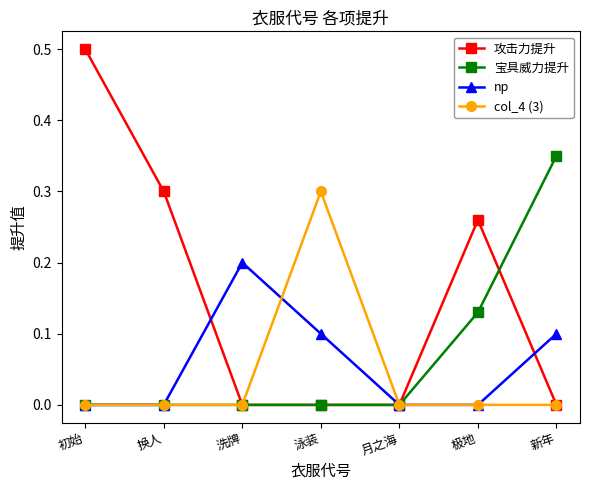

Which series has the largest total across all categories?

攻击力提升